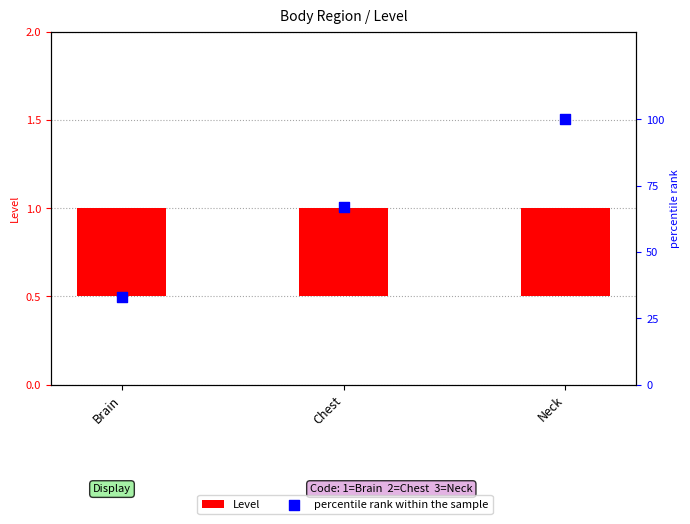

Which series has the largest Y range (max minus min)?

percentile rank within the sample